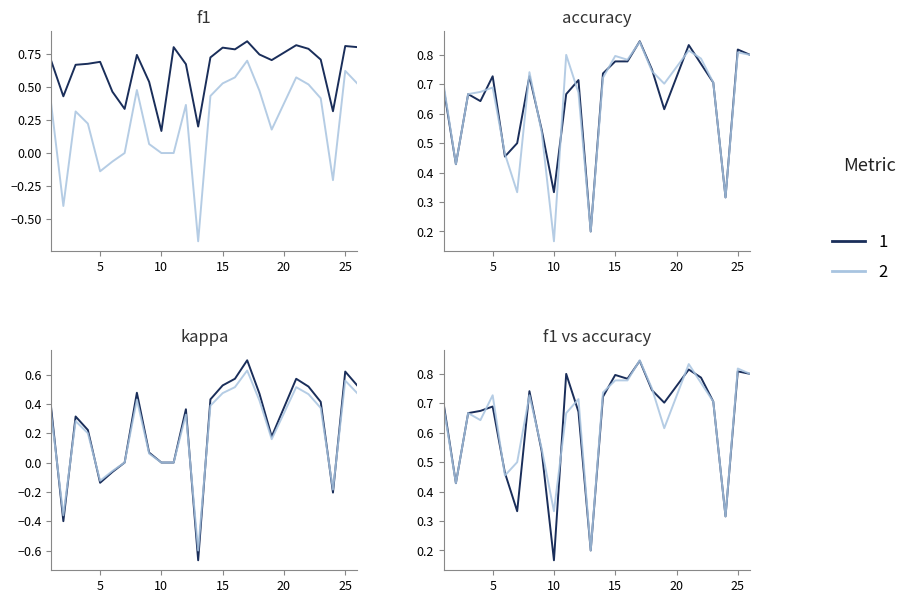

In kappa, how many points are lower than both neighbors (excluding endpoints)?

5